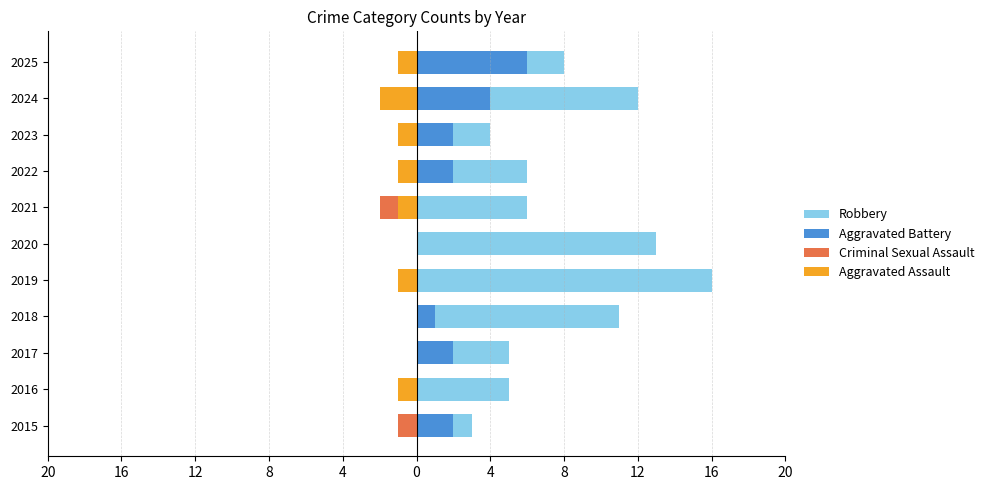

What is the total value across all series at 2020?

13